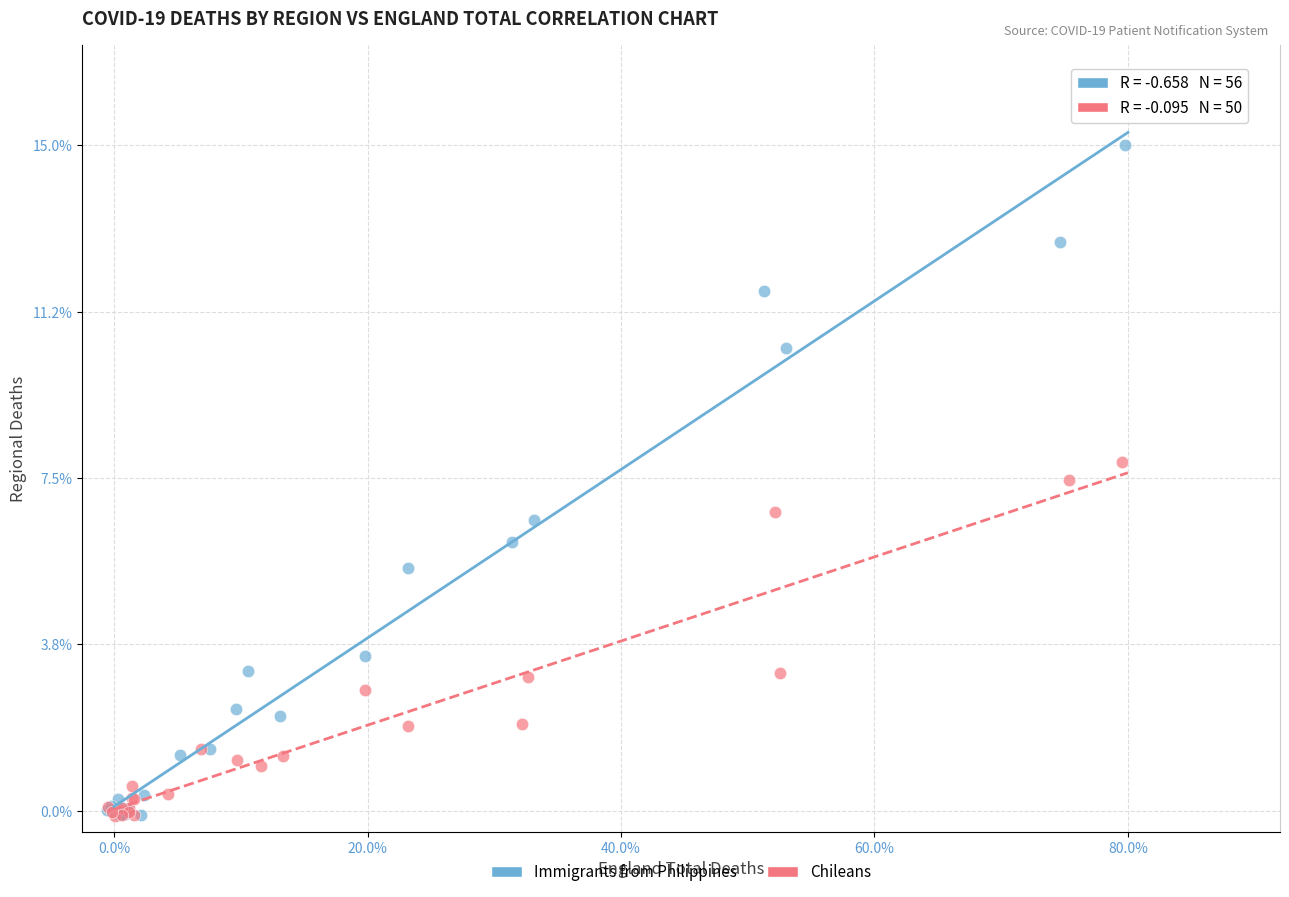

What are all the series names shown in the legend?

Immigrants from Philippines, Chileans